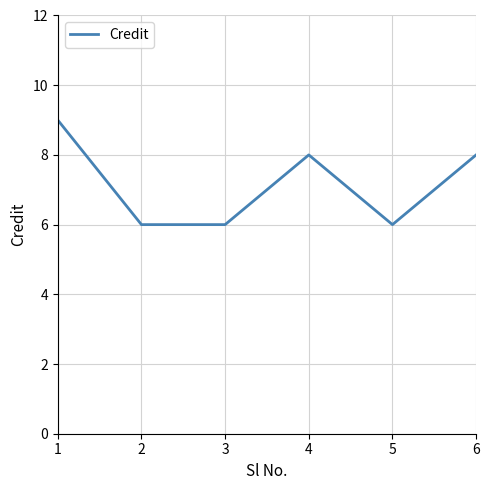

True or false: the data shows 5 at 6.

False